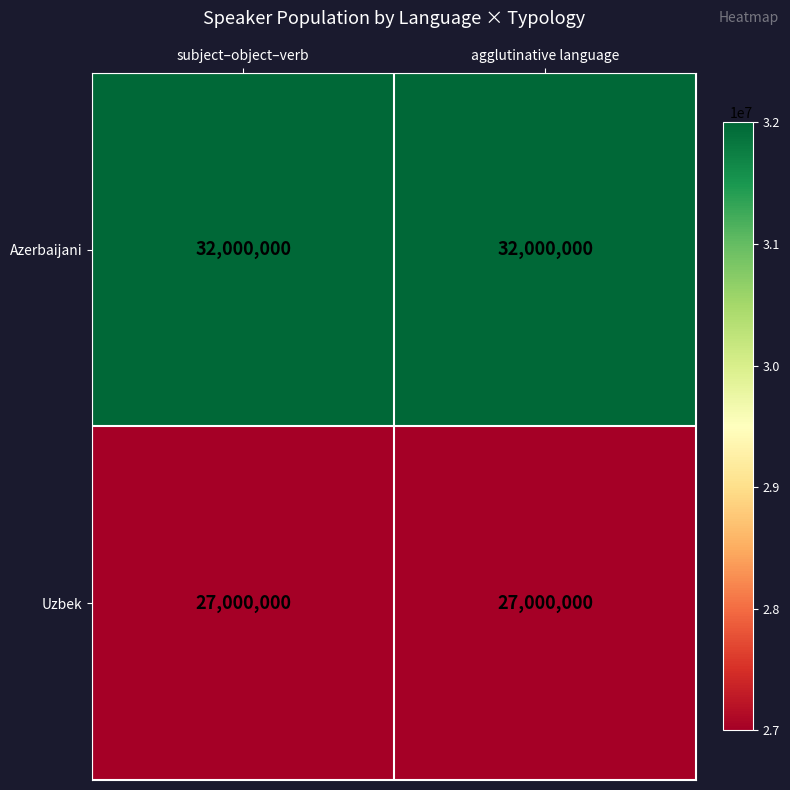

What value does the Uzbek series have at subject–object–verb?

27000000